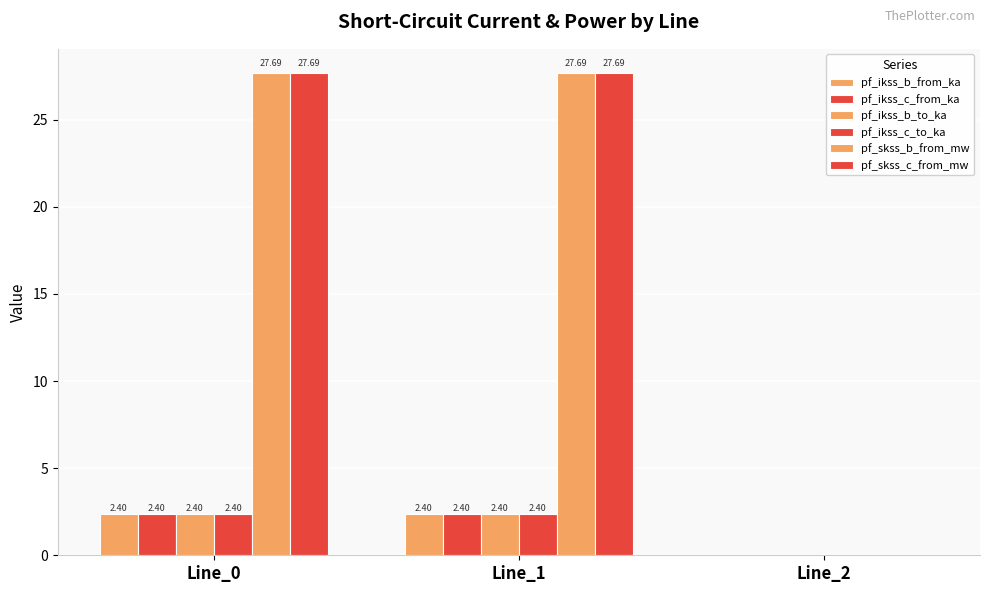

How many values in pf_ikss_c_from_ka are above zero?

2